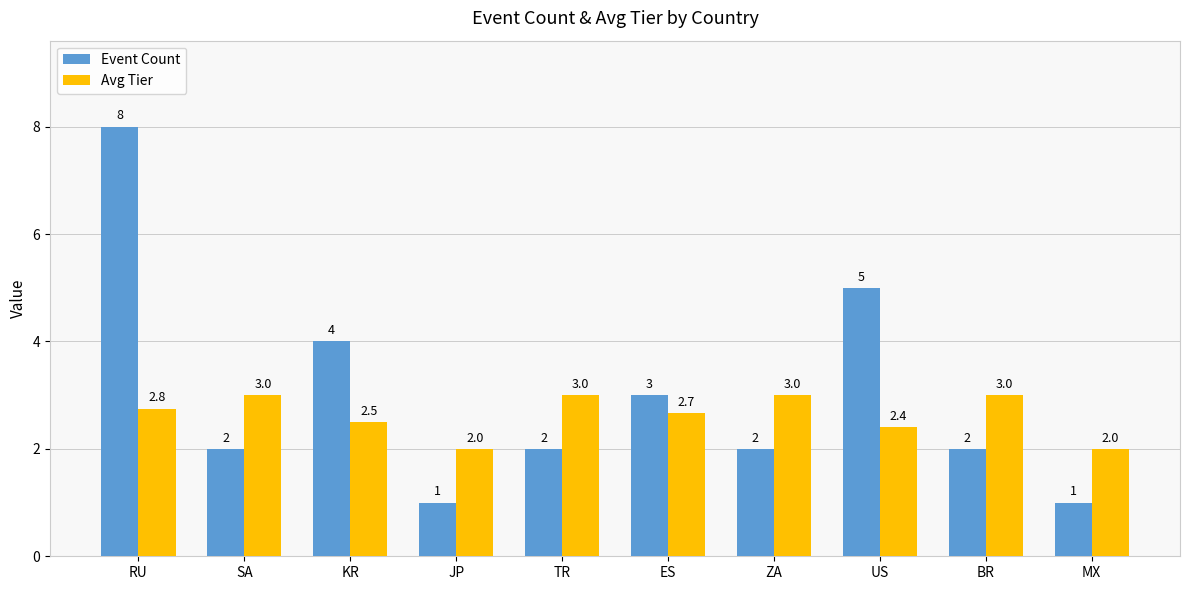

The Event Count series shows 2.0 at ZA. True or false?

True